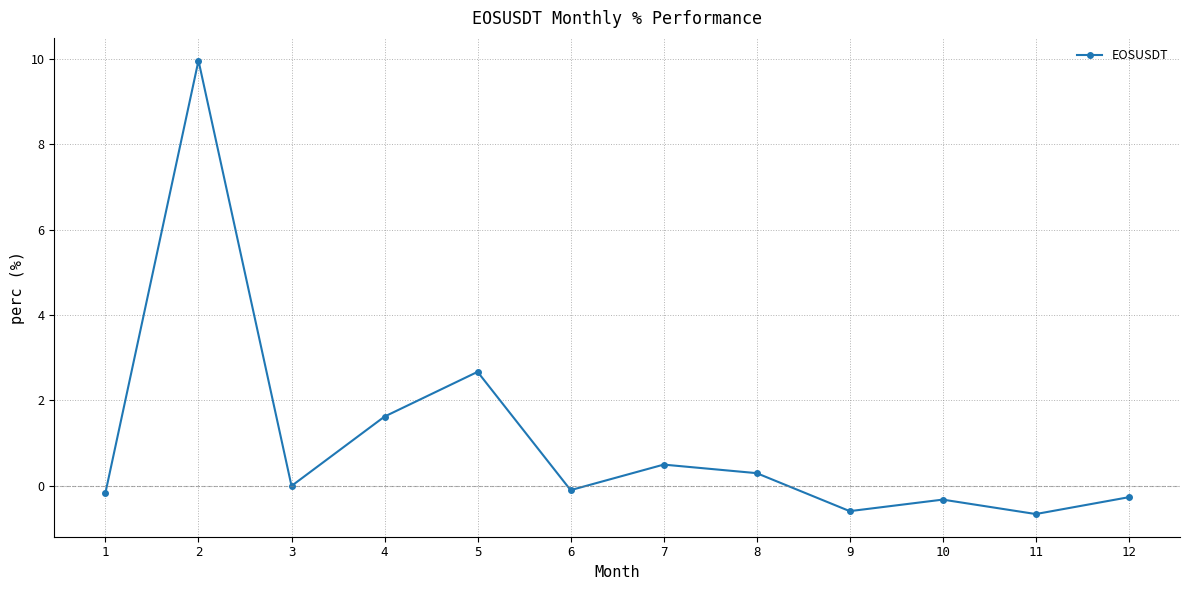

How many lines are shown in the chart?

1